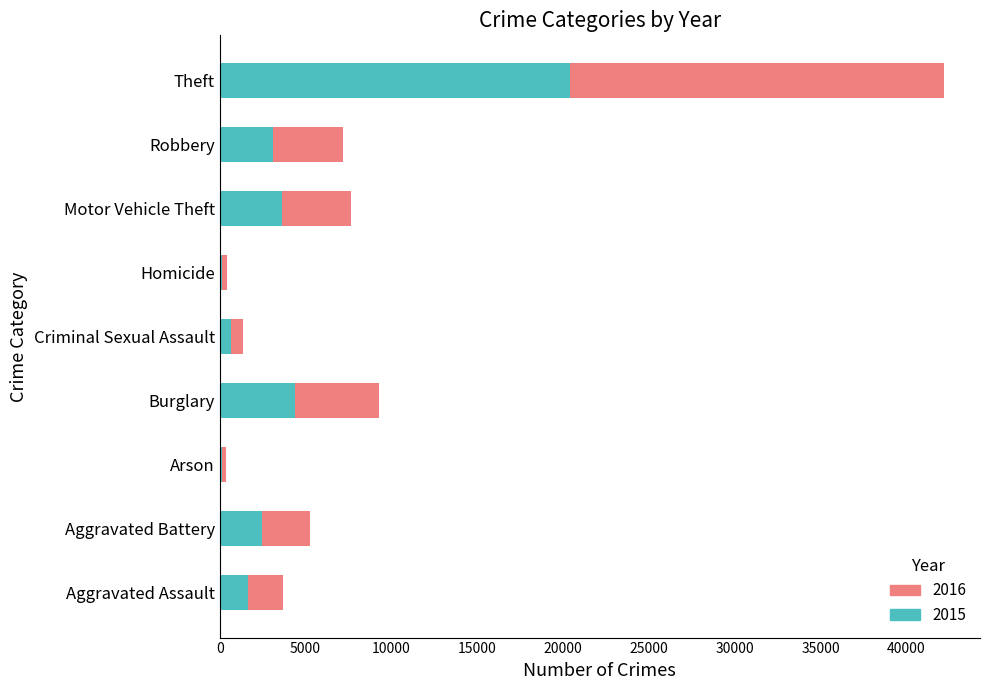

What is the minimum value for 2015?

156